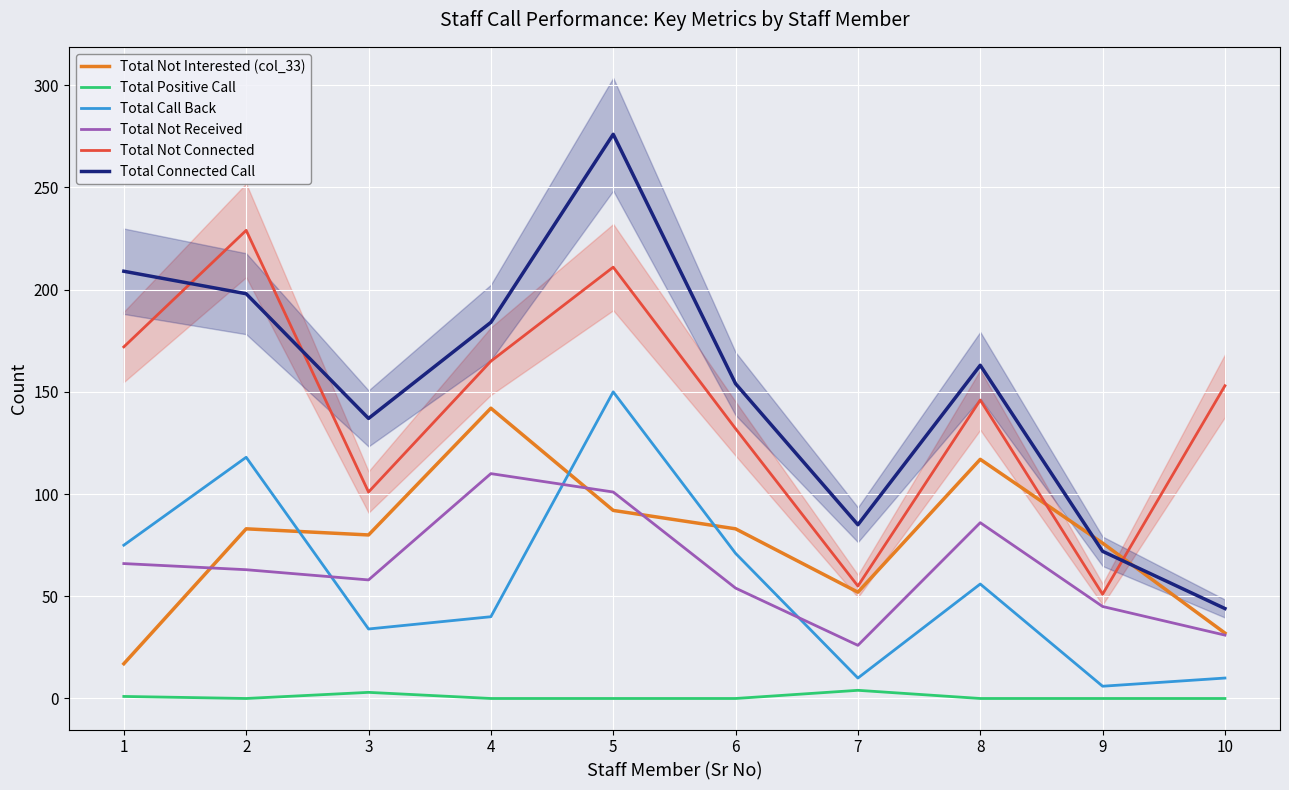

How many times do Total Call Back and Total Not Interested (col_33) cross each other?

3